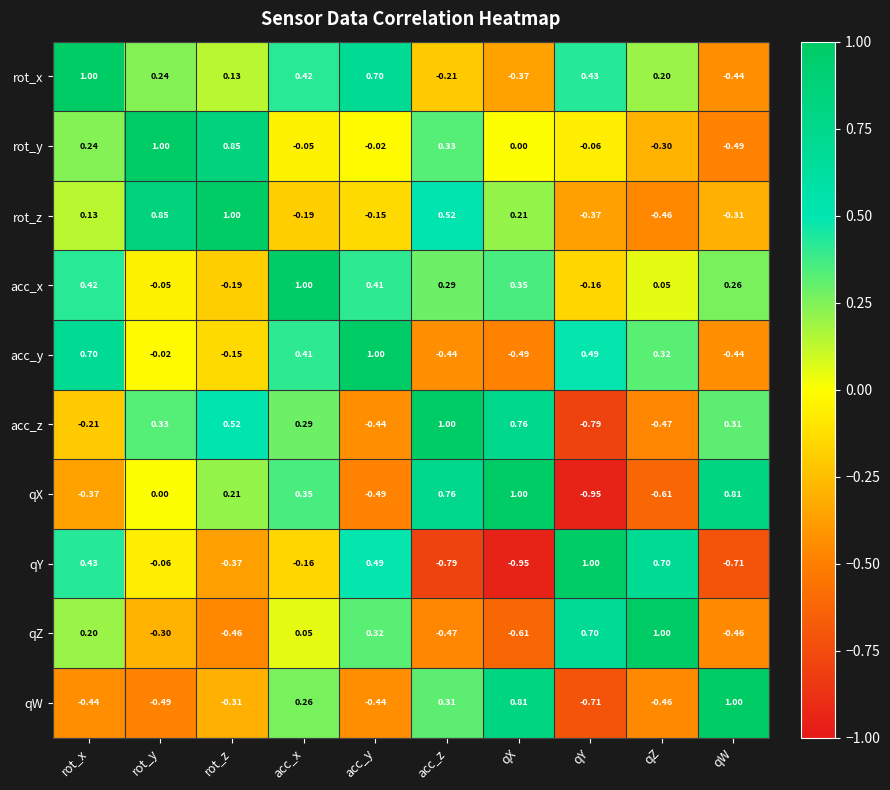

At rot_x, list the series in order from smallest to largest.

qW, qX, acc_z, rot_z, qZ, rot_y, acc_x, qY, acc_y, rot_x